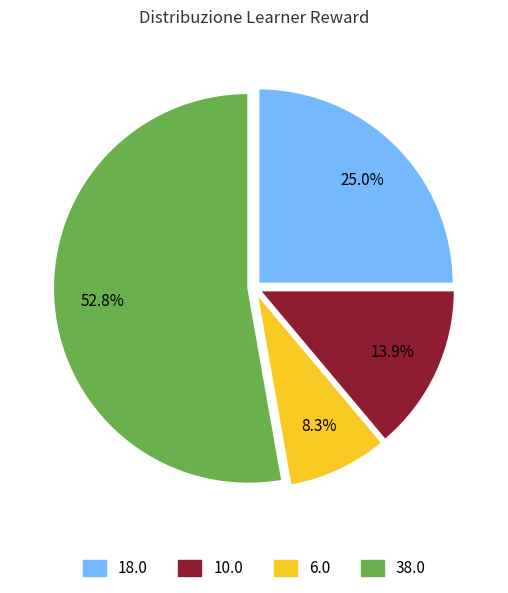

Do 38.0 and 18.0 together represent more than half of the pie?

Yes